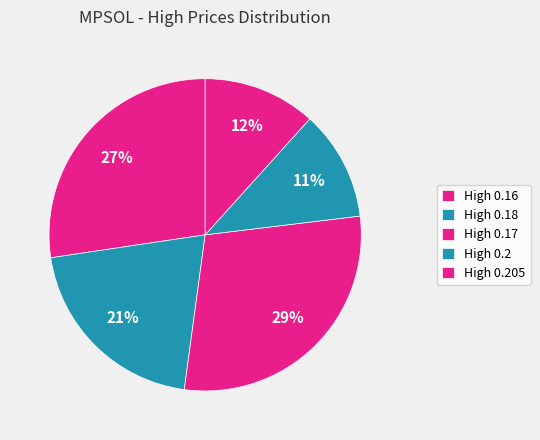

Count the number of slices in the pie.

5